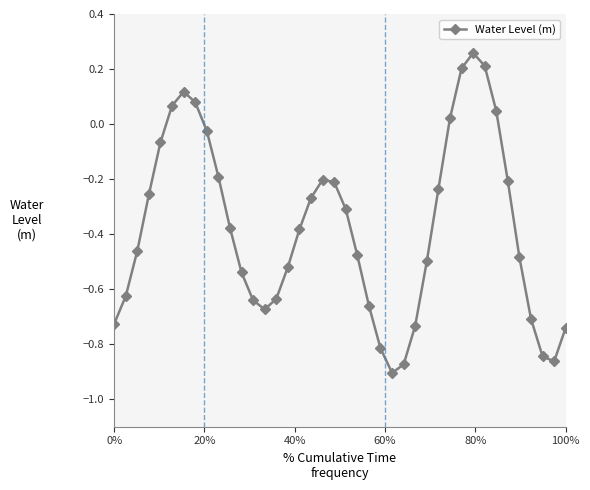

What is the difference between the second highest and second lowest values?

1.1